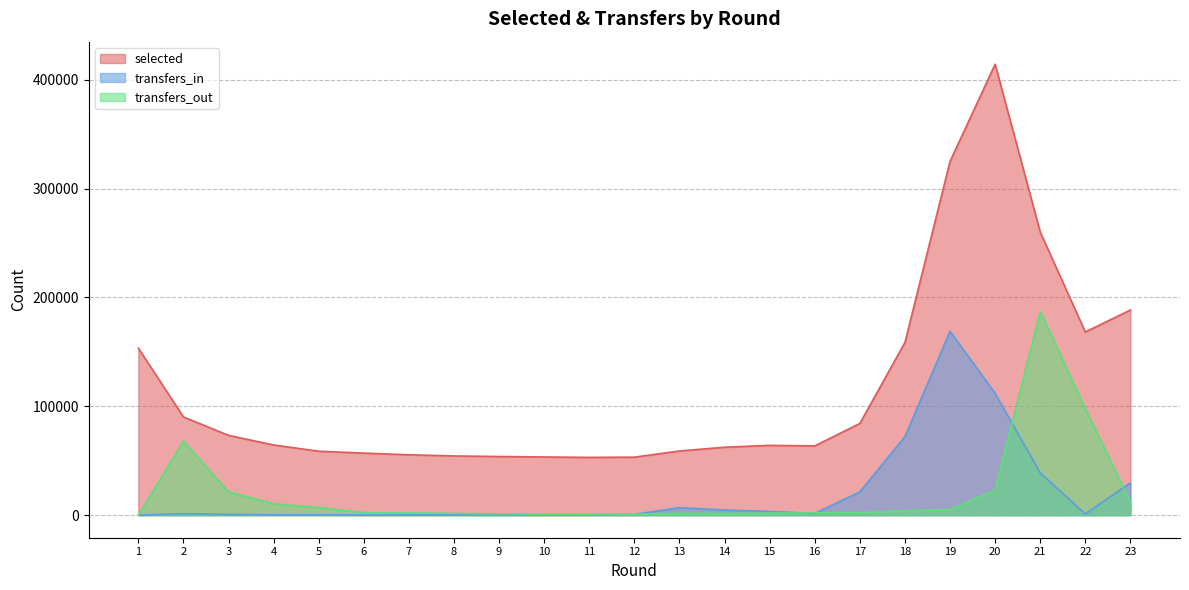

At how many categories does at least one series exceed 202250?

3